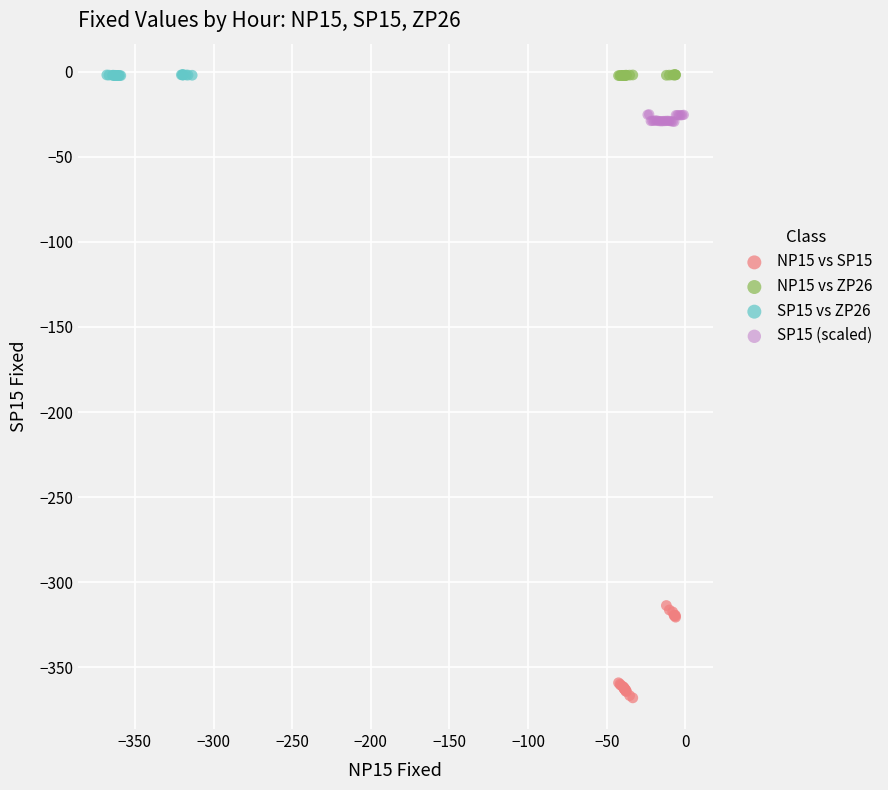

Which series reaches the minimum Y coordinate?

NP15 vs SP15